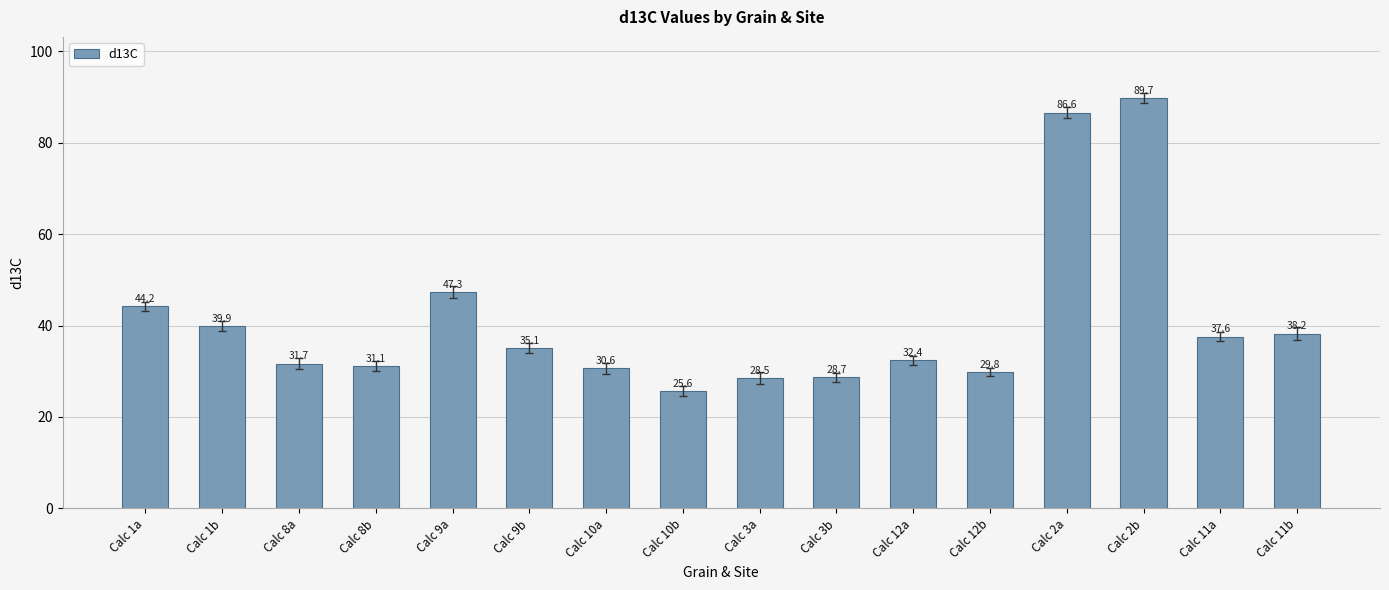

What is the average value?

41.1